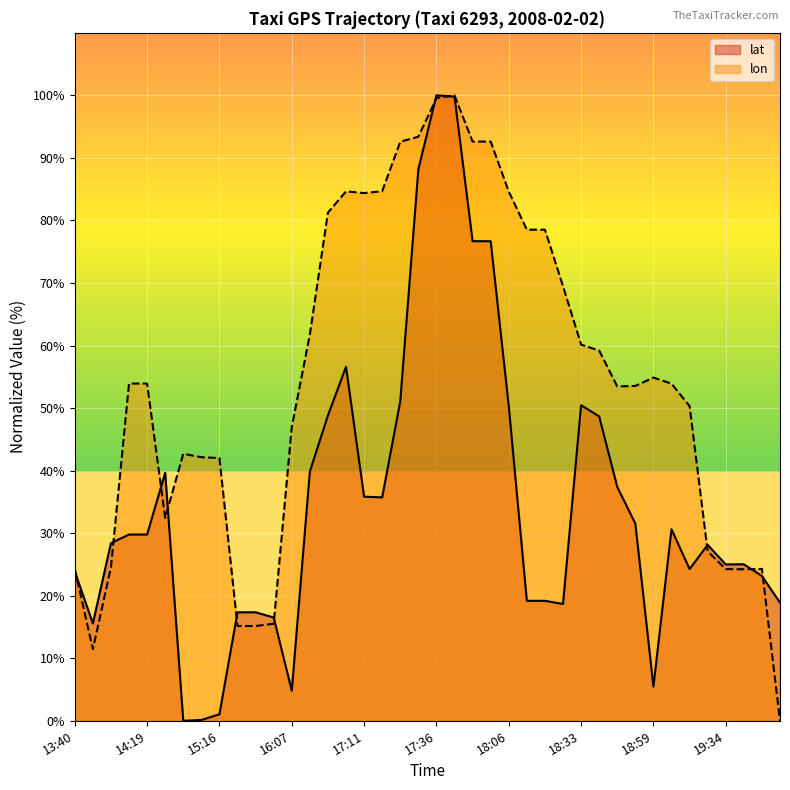

How many values in lon are above zero?

39